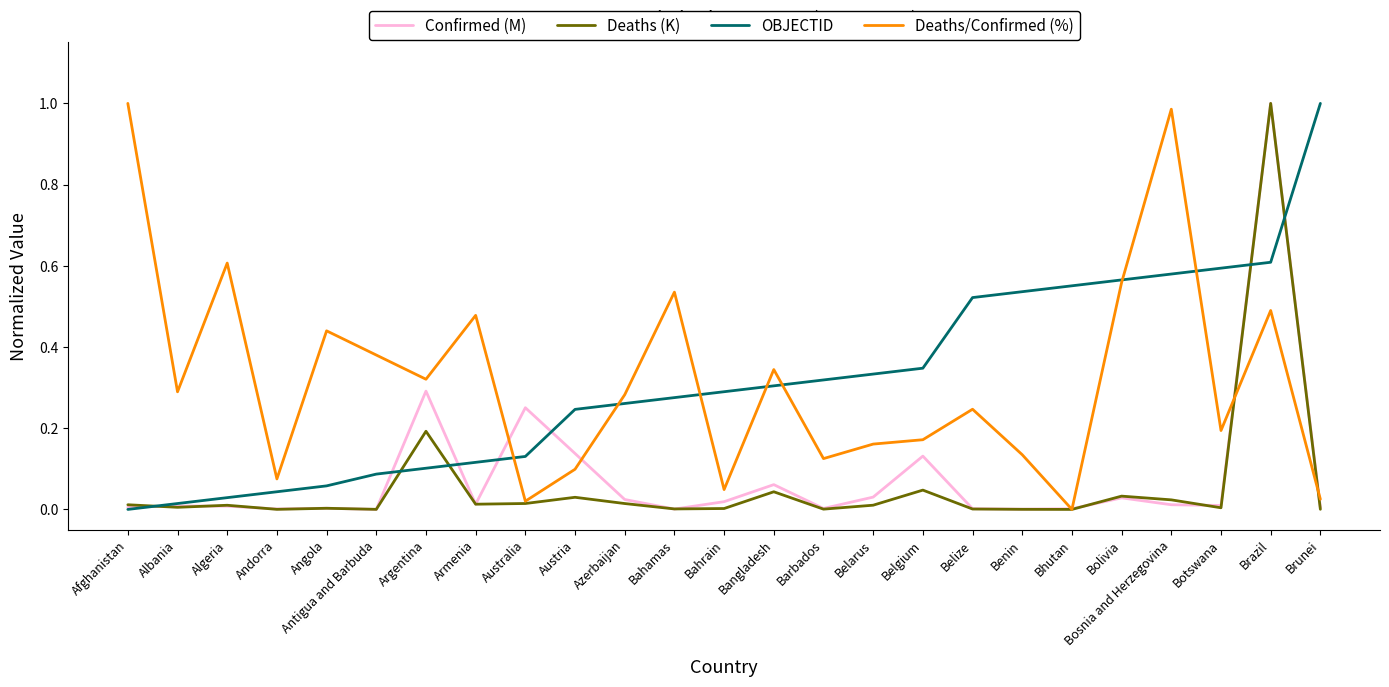

What position from the right is Brazil?

2